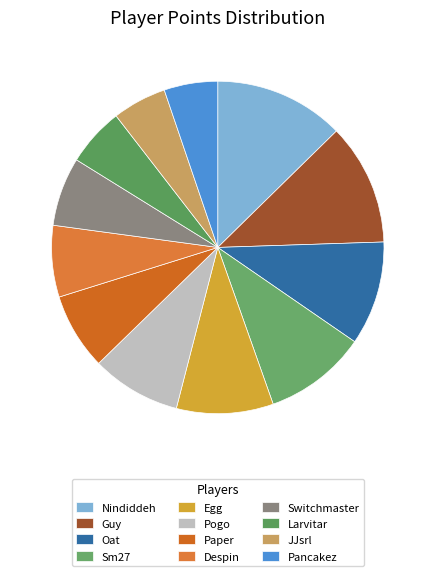

Which has a higher value, Egg or Guy?

Guy